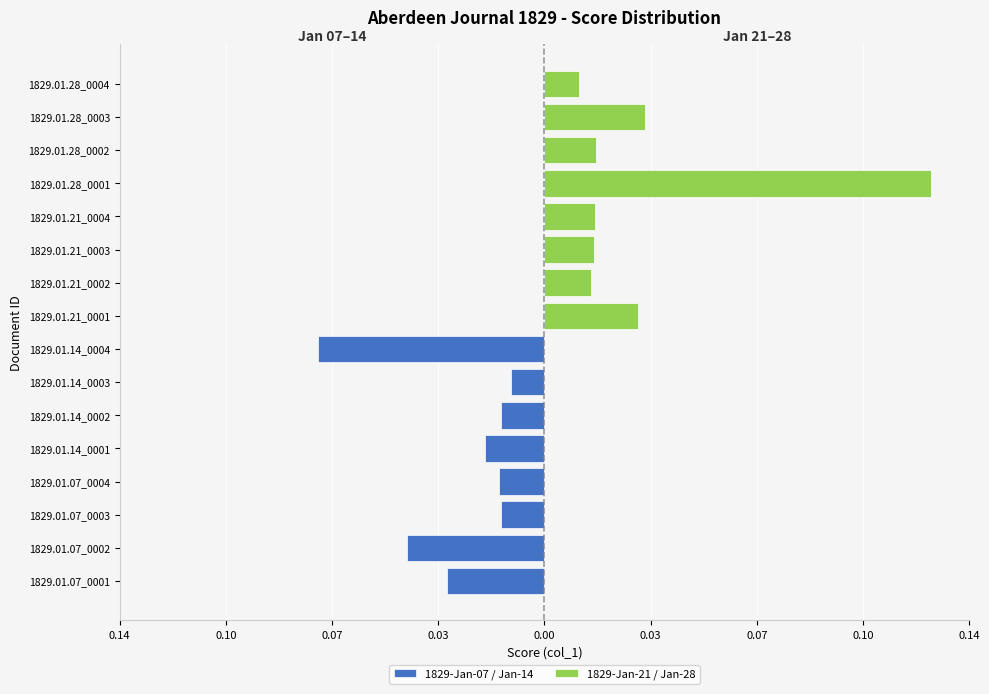

Which series has the largest total across all categories?

1829-Jan-21 / Jan-28